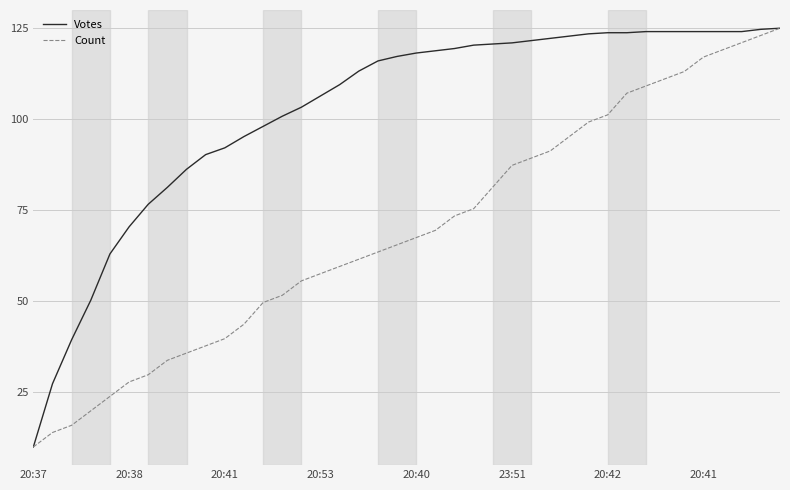

What is the lowest value of the Votes series?

10.0